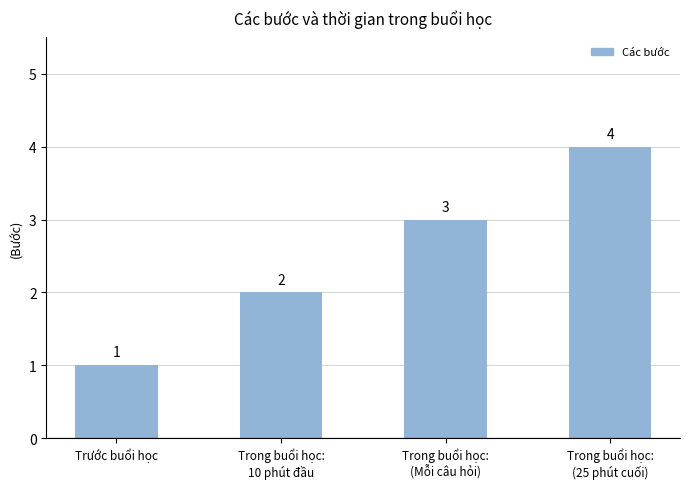

What is the label of the 2nd bar from the left?

Trong buổi học:
10 phút đầu